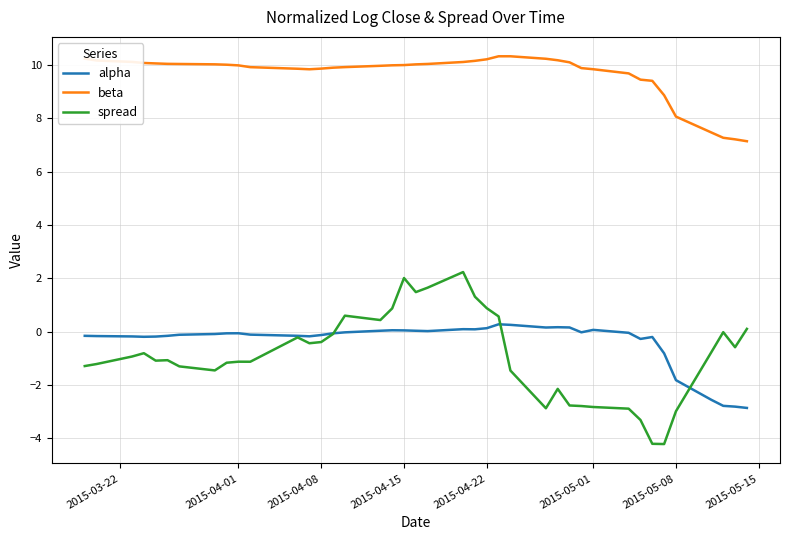

Which series has the largest total across all categories?

beta